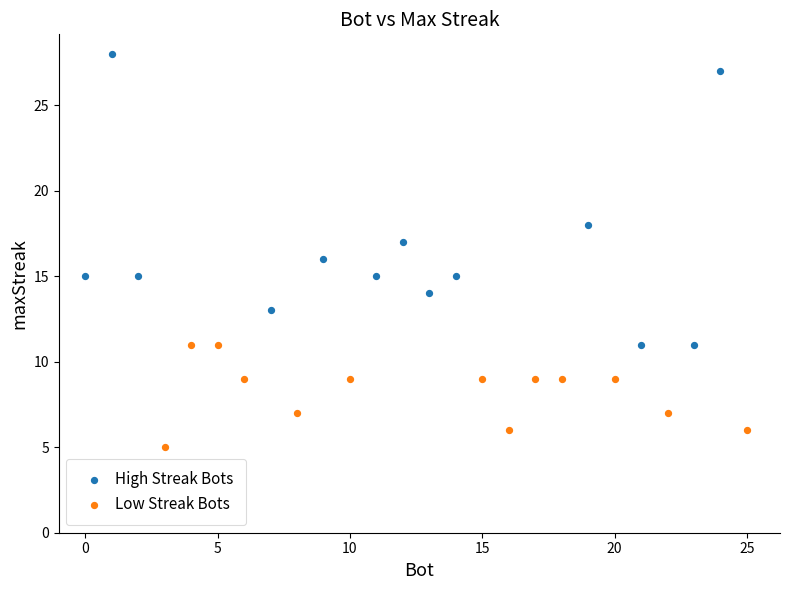

Which series has the widest spread of Y values?

High Streak Bots